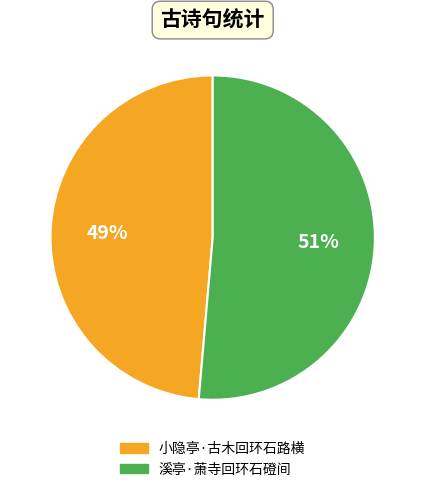

Combined, do 小隐亭·古木回环石路横 and 溪亭·萧寺回环石磴间 account for over 50%?

Yes